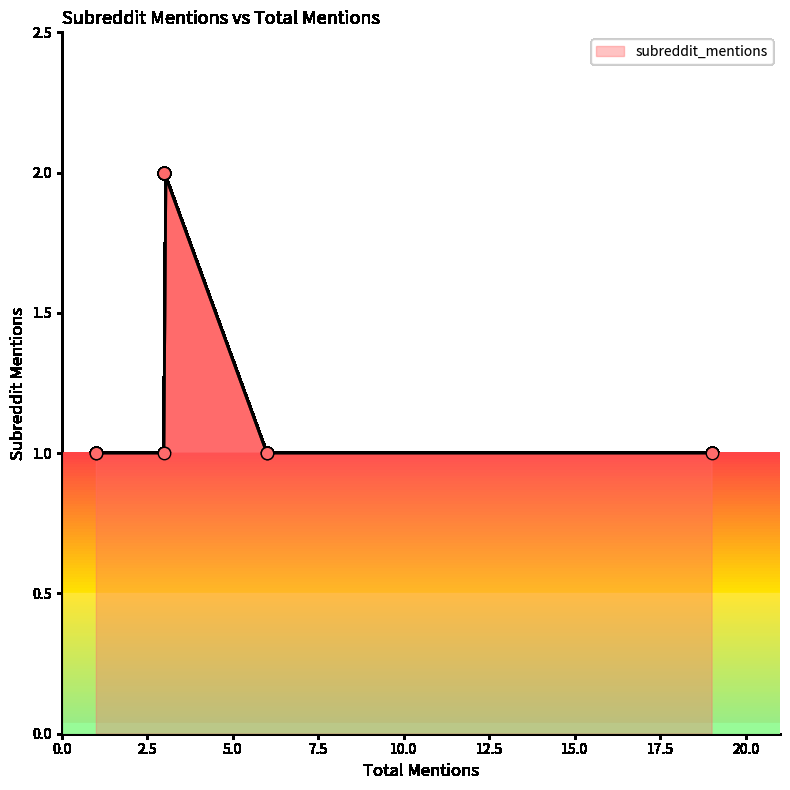

What is the ratio of the value at 6 to the value at 6?

1.0